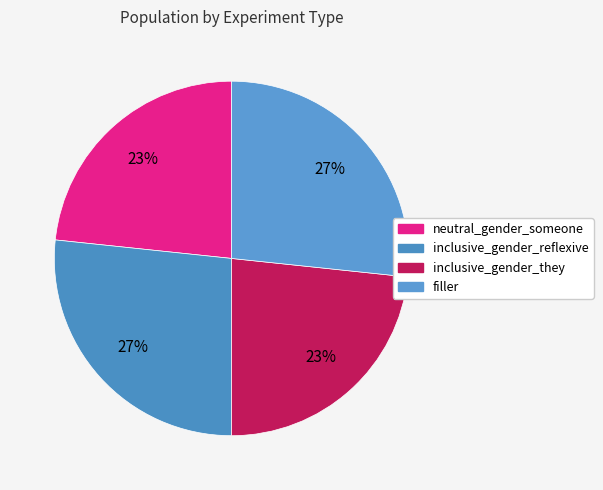

Rank the categories by value from highest to lowest.

inclusive_gender_reflexive, filler, neutral_gender_someone, inclusive_gender_they